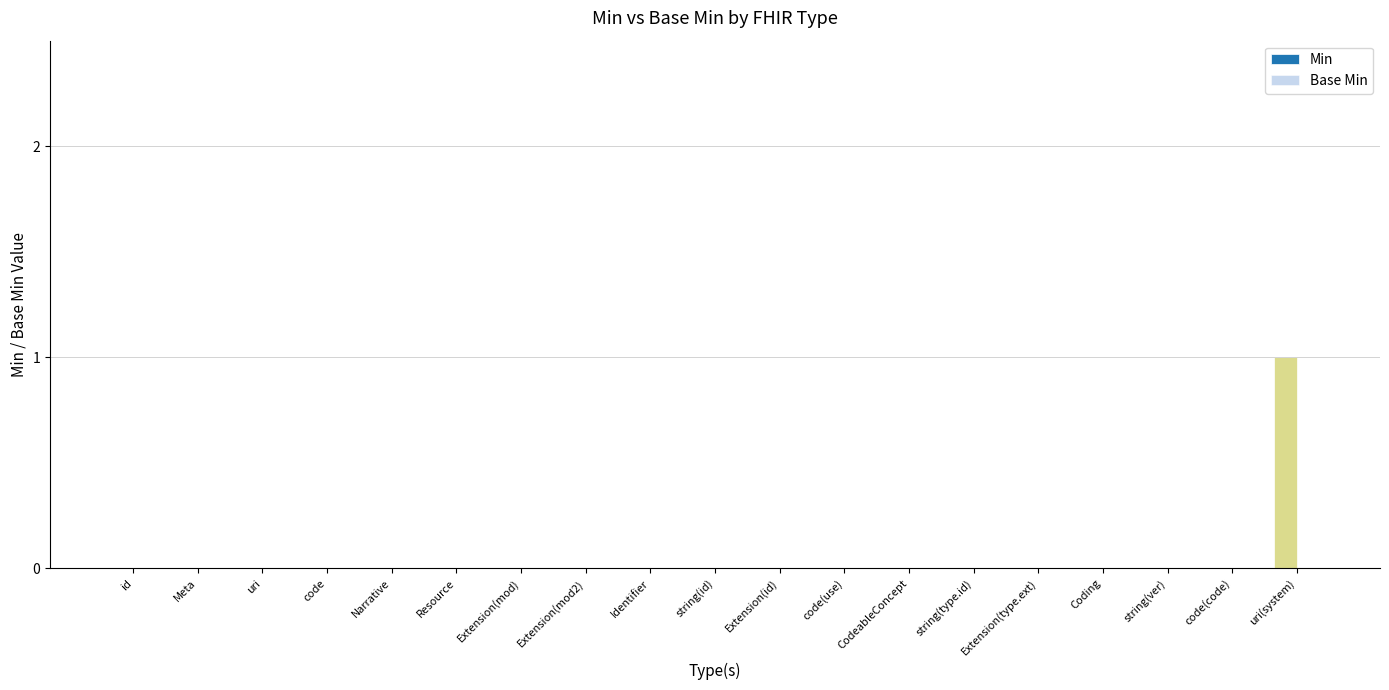

Is it true that the value at Extension(mod2) is 0?

True